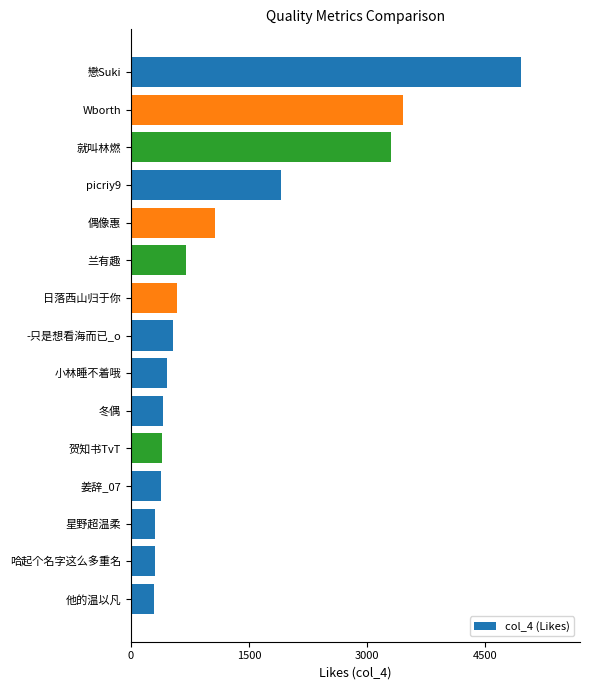

What is the approximate value at 兰有趣?

699